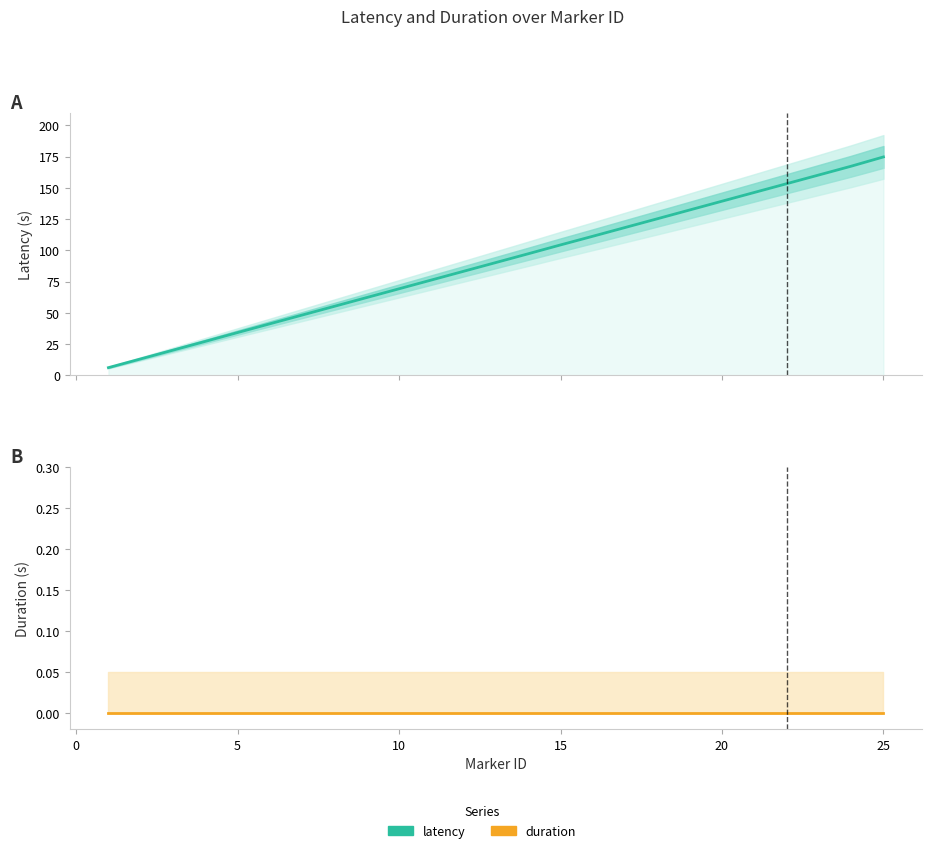

How many distinct data groups are displayed?

2